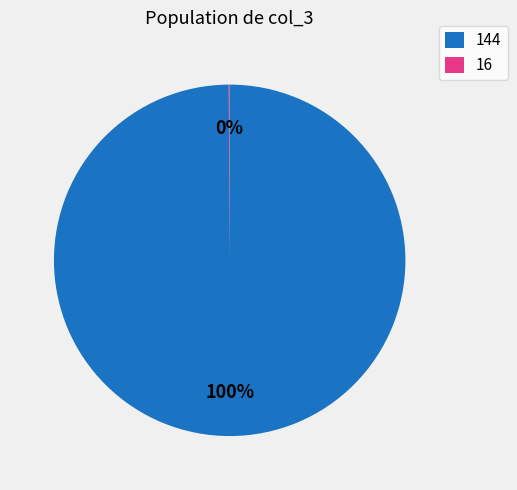

To the nearest percent, what is the average slice percentage?

50%